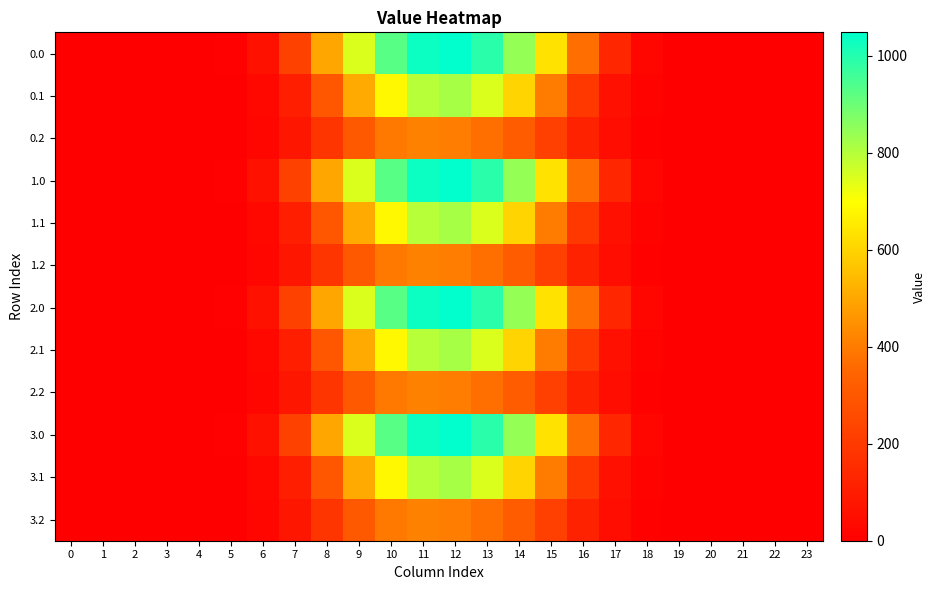

How many series are shown in this chart?

12